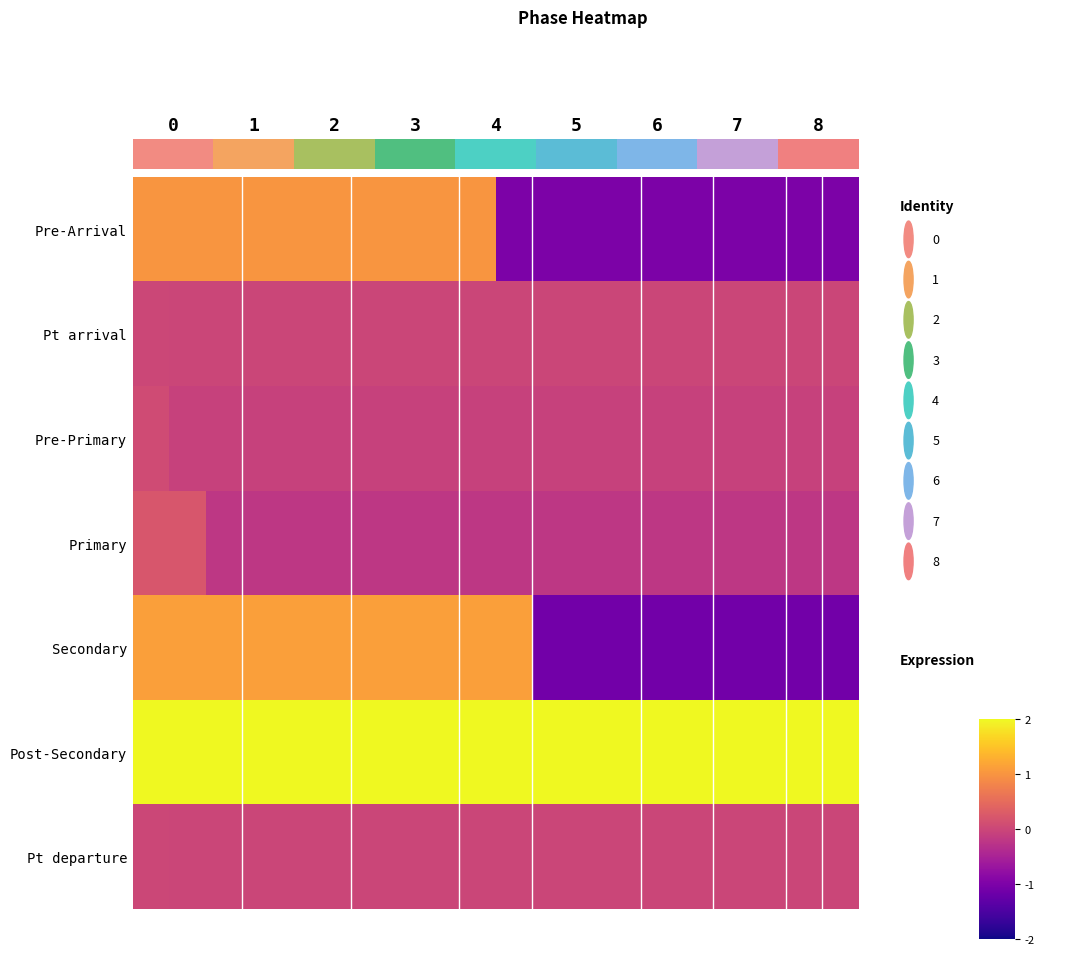

Rank the series by their maximum value, from lowest to highest.

row_1, row_6, row_2, row_3, row_0, row_4, row_5